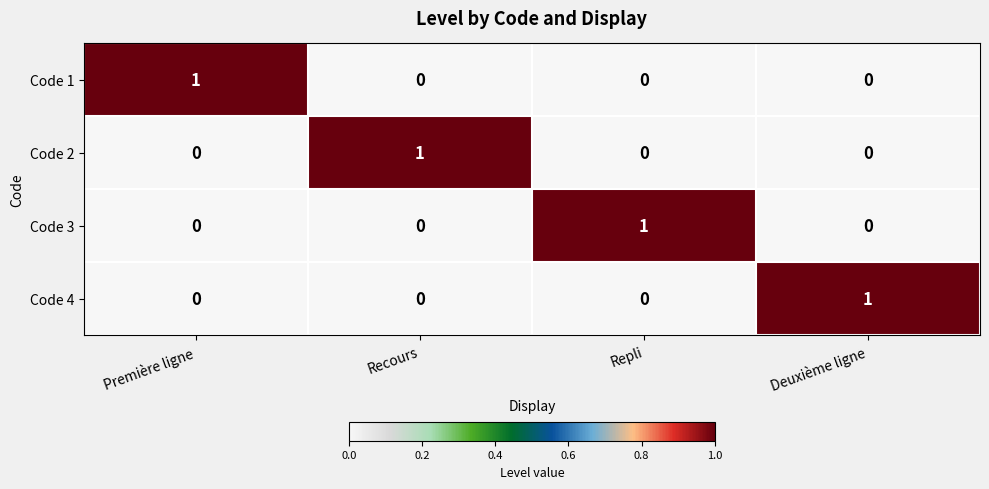

At how many categories does at least one series exceed 0?

4